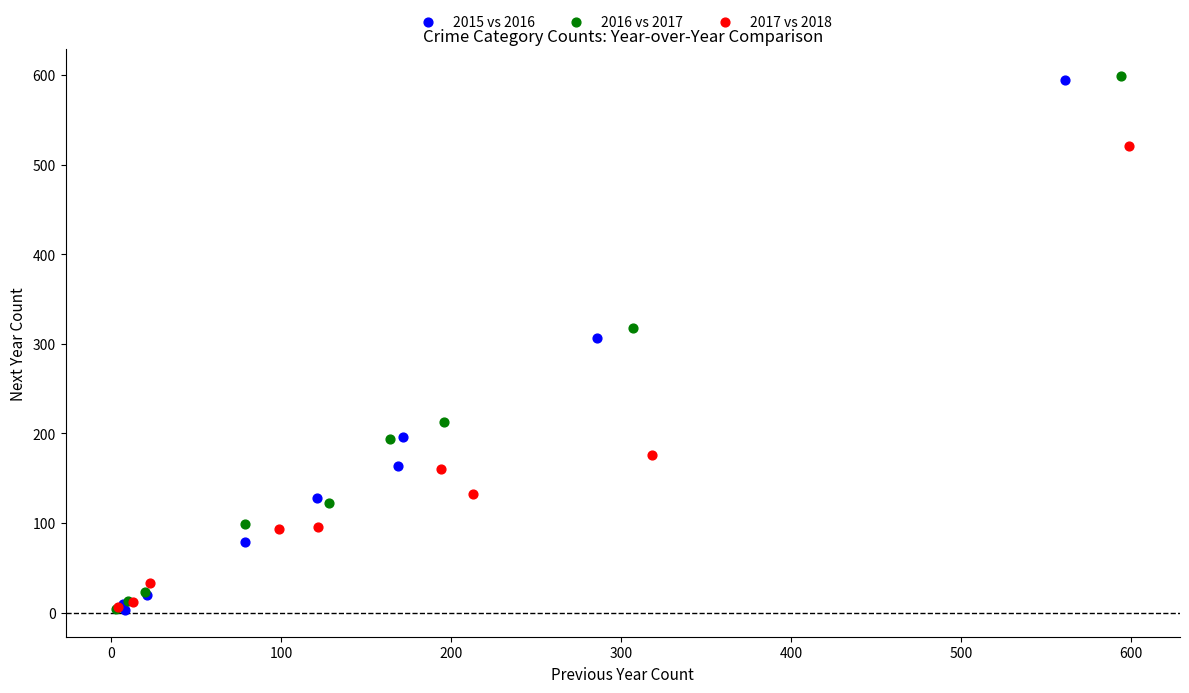

Which series has the widest spread of Y values?

2016 vs 2017